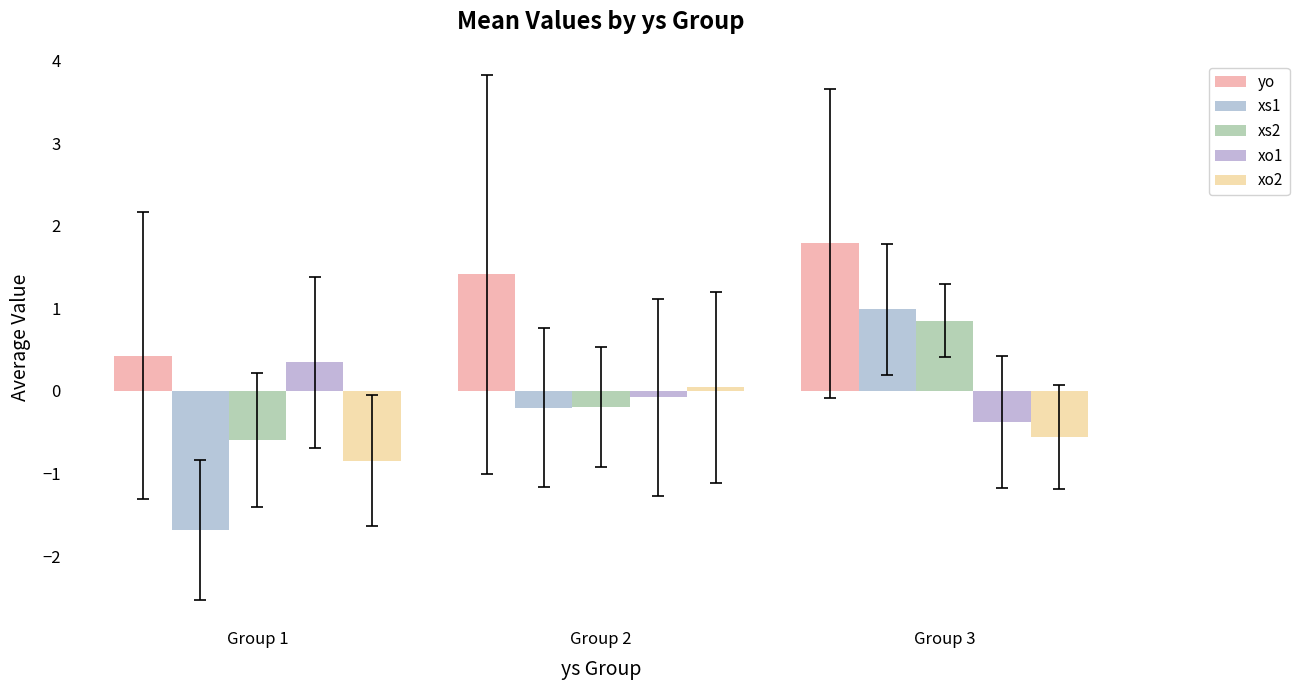

What is the approximate value of xo2 at Group 1?

-0.8